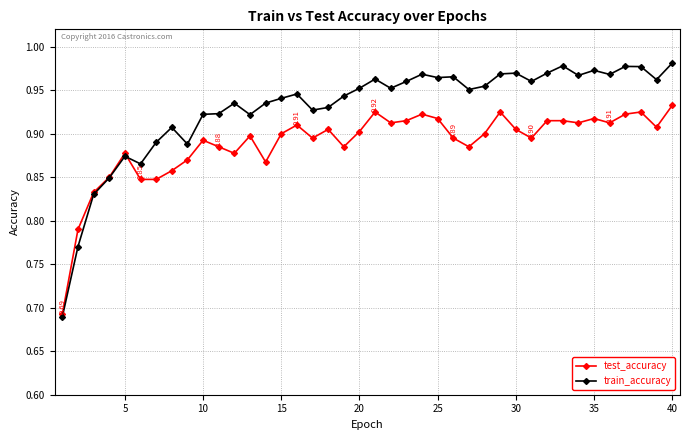

Rank the series by their maximum value, from lowest to highest.

test_accuracy, train_accuracy